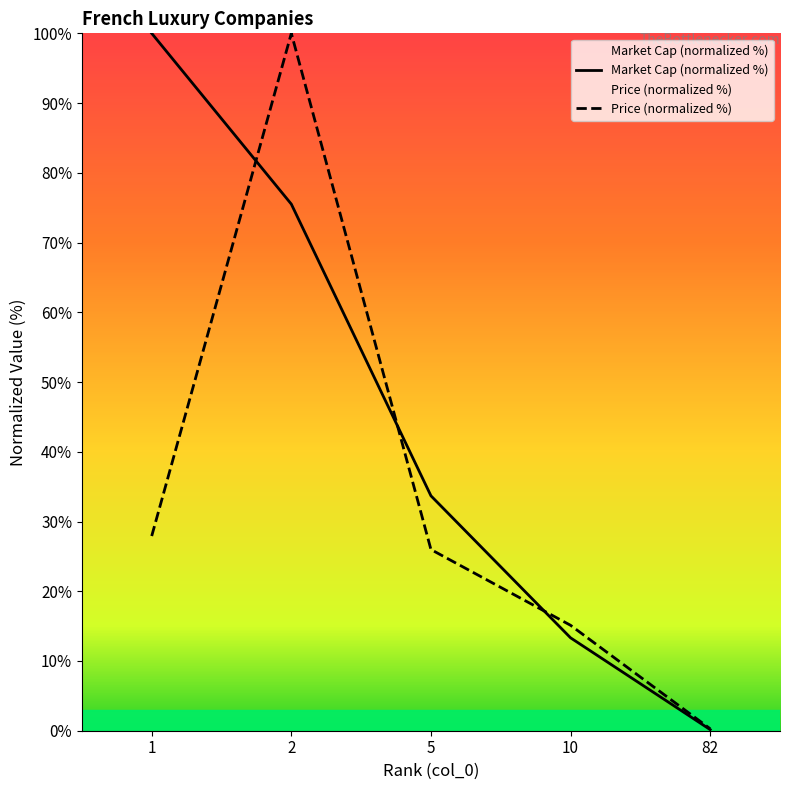

How many series are shown in this chart?

2